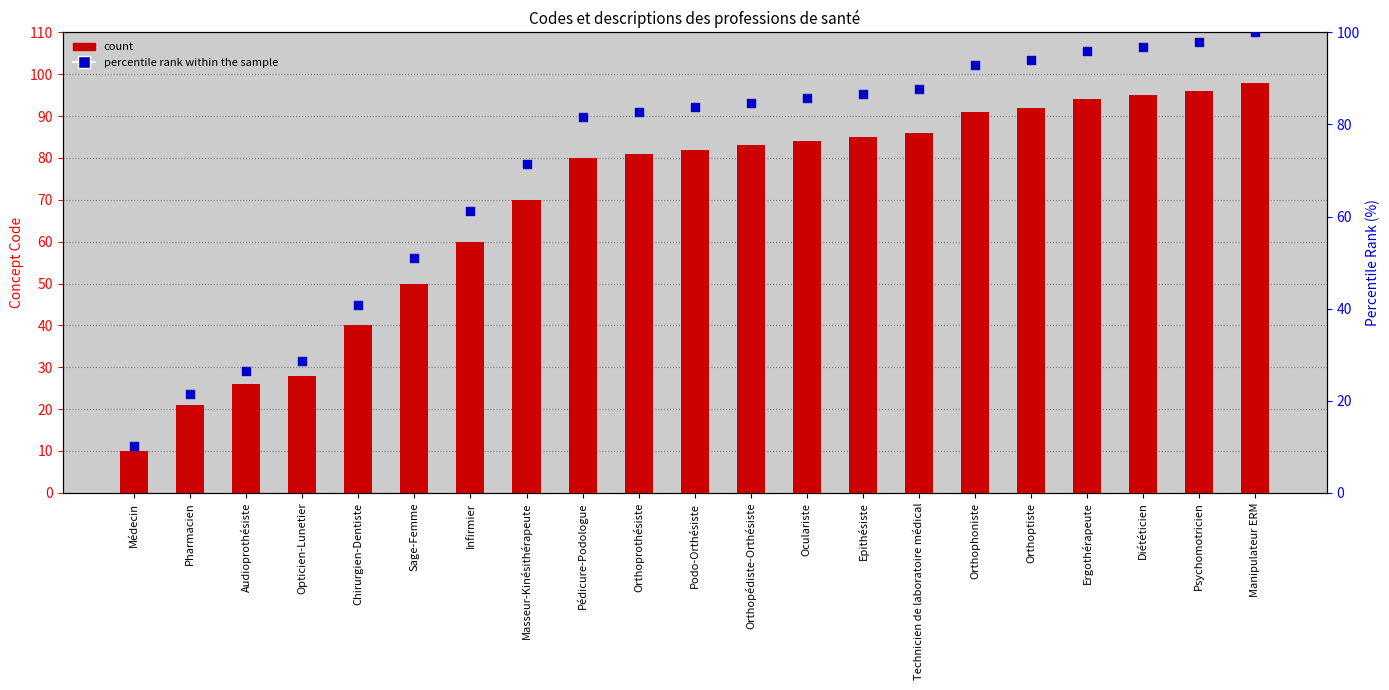

Which series has the widest spread of Y values?

percentile rank within the sample